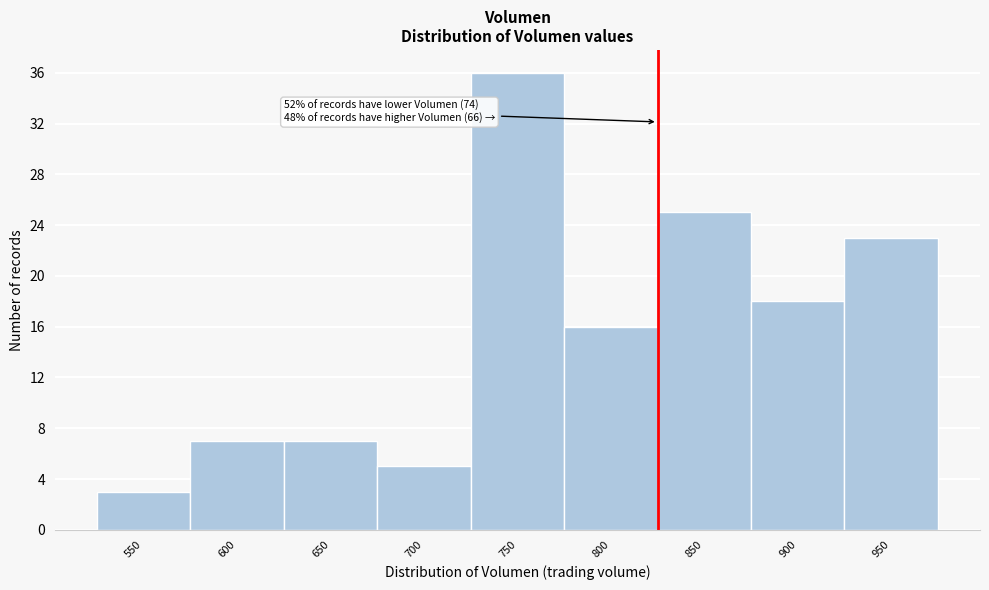

Reading left to right, transcribe all the data shown in this chart.

550=3	600=7	650=7	700=5	750=36	800=16	850=25	900=18	950=23